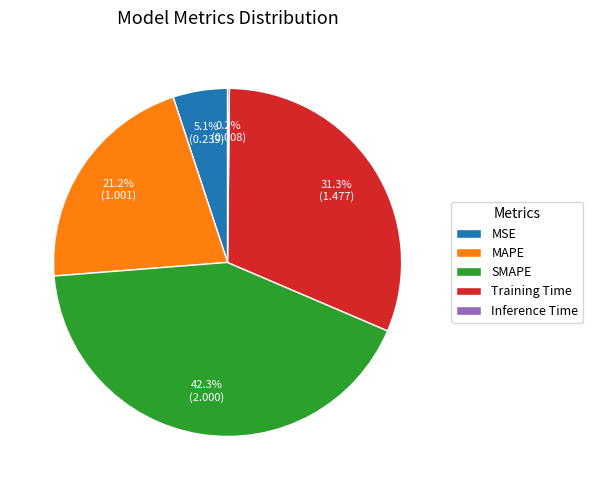

What is the ratio of the value at SMAPE to the value at MAPE?

2.0